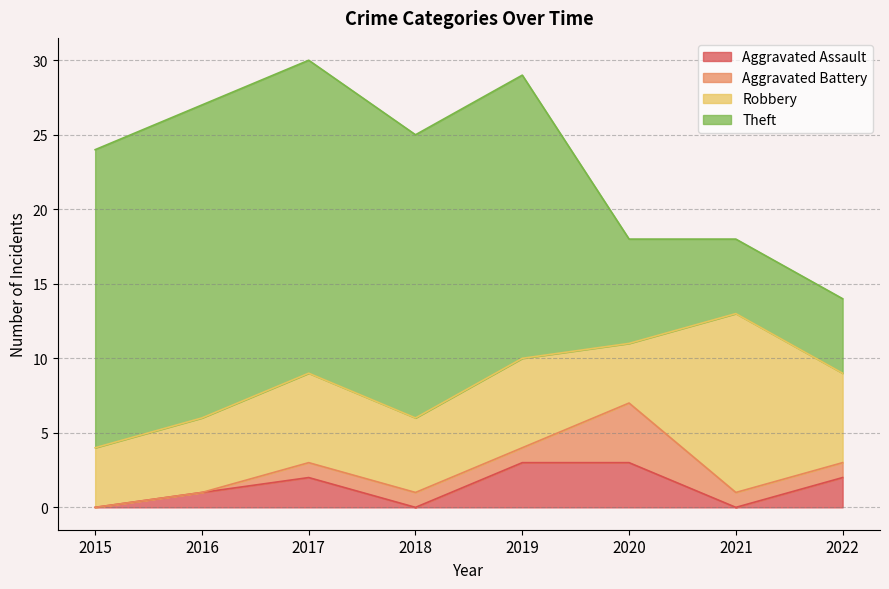

At which category does Aggravated Battery reach its first local peak?

2020